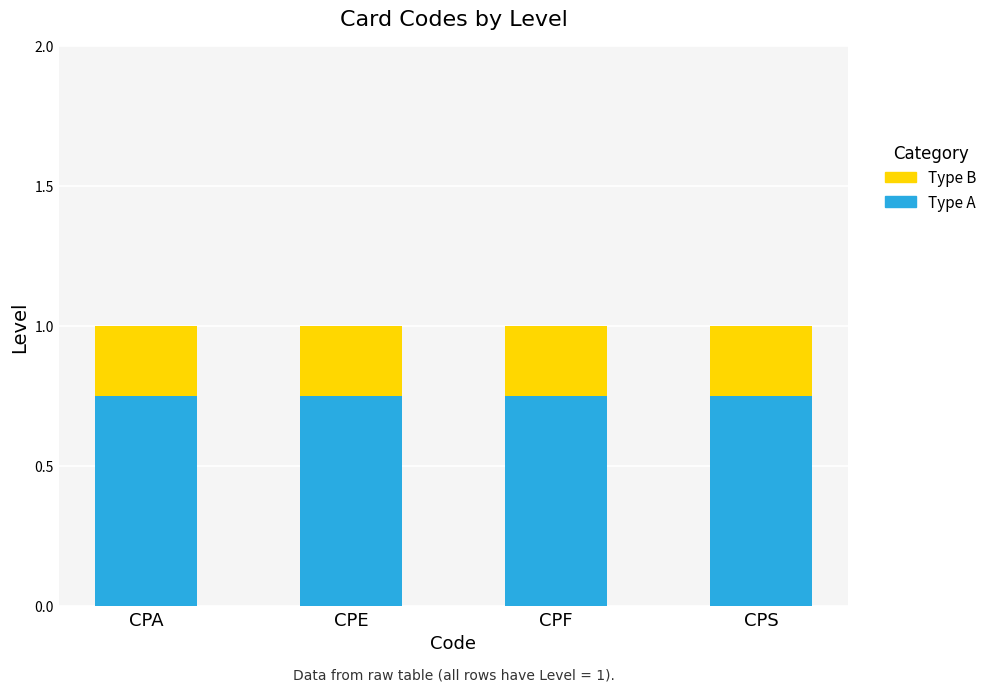

How many data points does each series have?

4